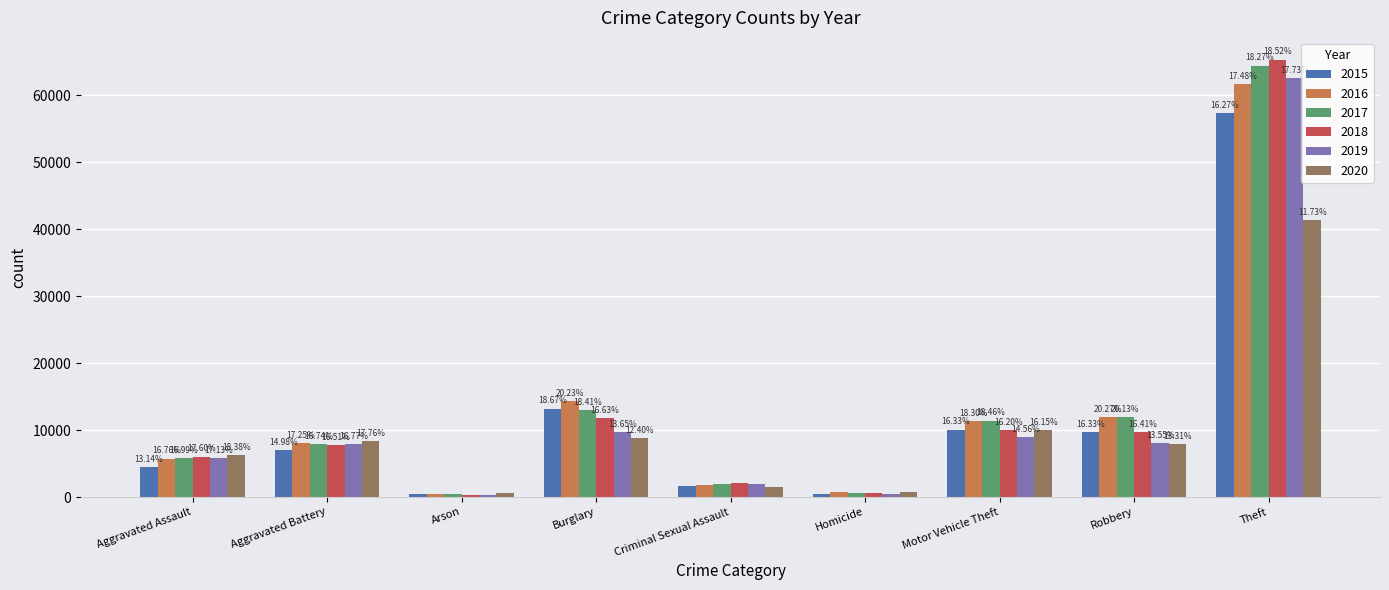

What is the label of the 5th bar from the left?

Criminal Sexual Assault